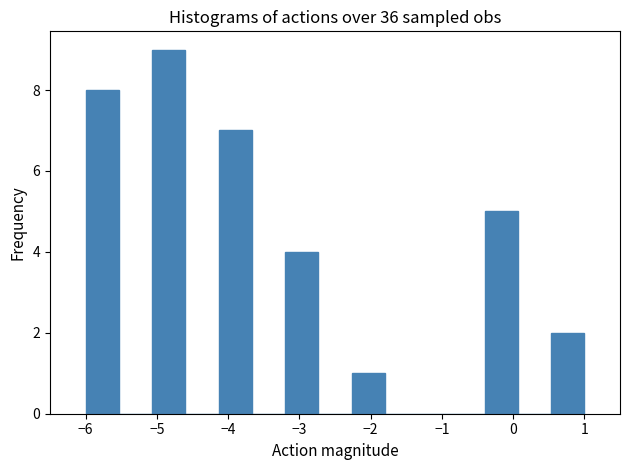

What is the height of the bar covering -4.1 to -3.7 on the x-axis? Neither the bar edges nor the heights are printed on the chart, so give them approximately, as read against the axes.

7